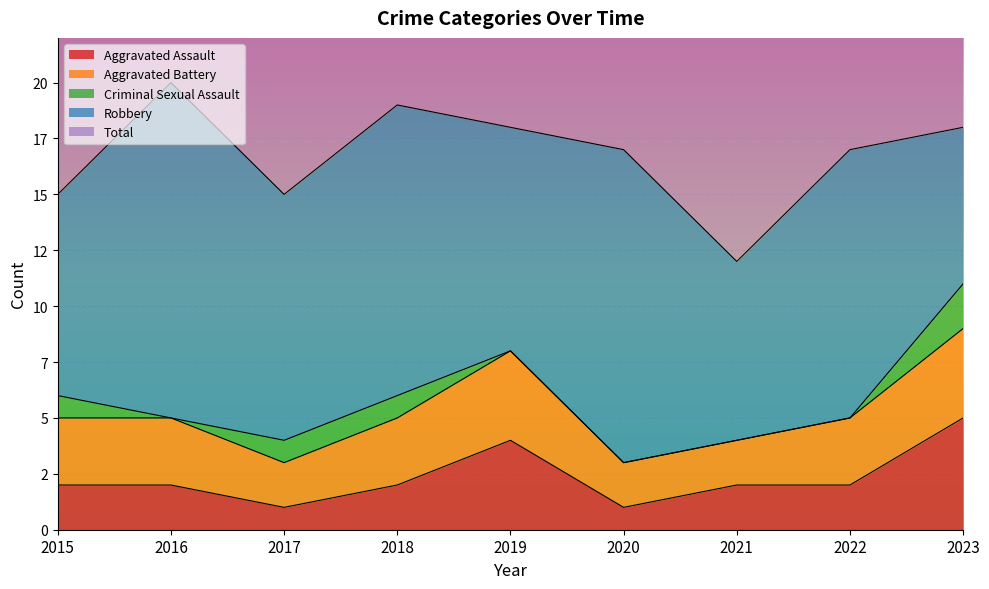

At how many categories does at least one series exceed 15?

6